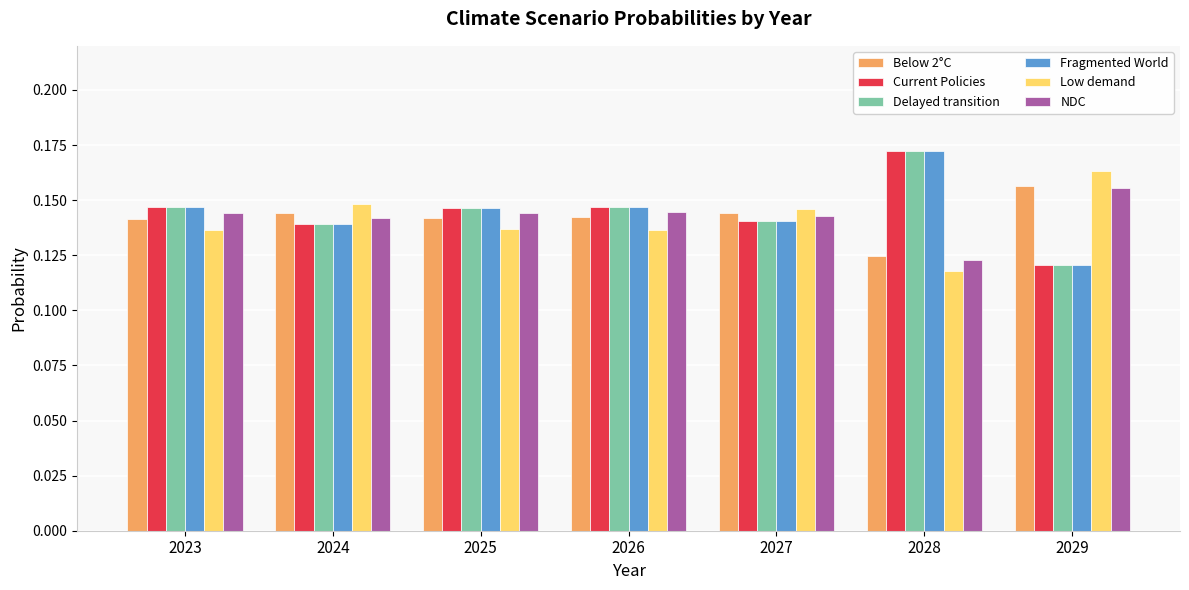

What is the sum of the Current Policies values at 2027 and 2023?

0.3